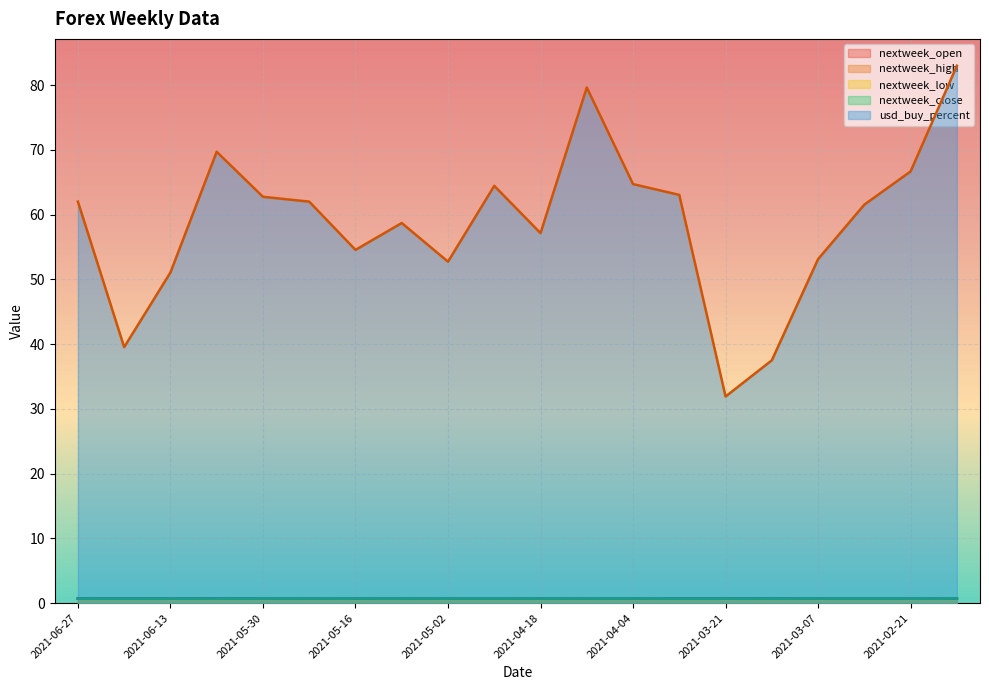

Is the value of nextweek_low at 2021-02-14 greater than the value of nextweek_open at 2021-02-21?

No